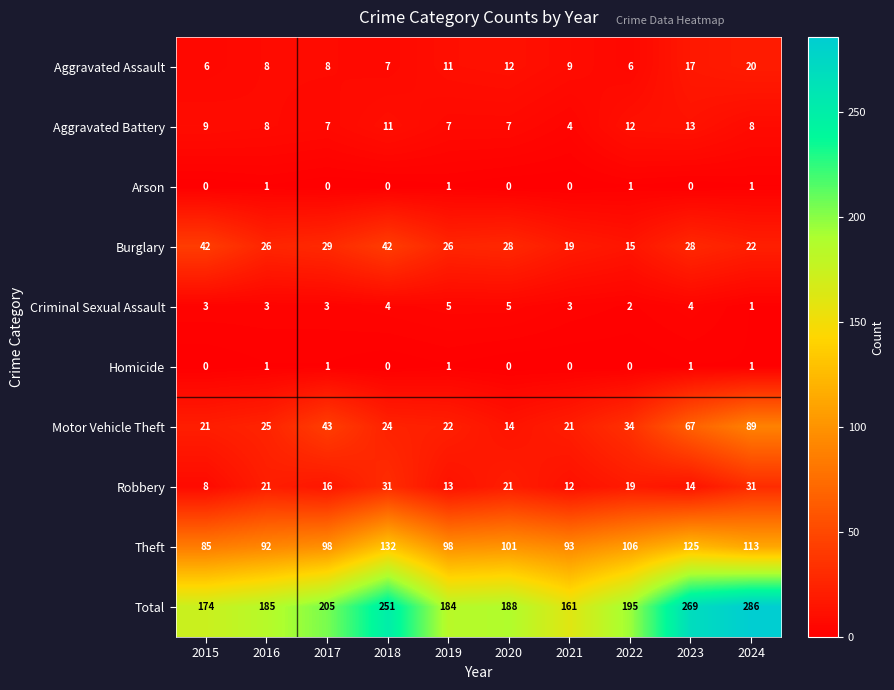

Where is Motor Vehicle Theft nearest to the value 51?

2017